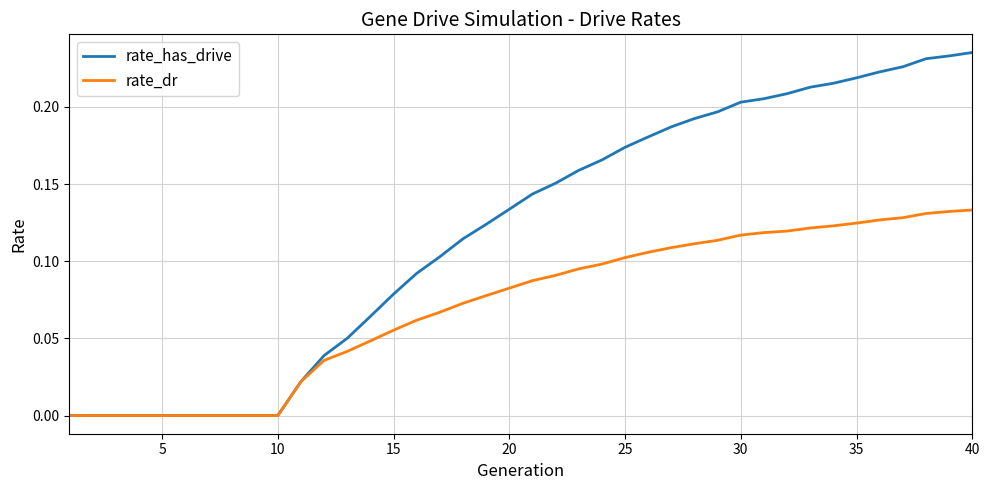

How many categories are shown in the chart?

40